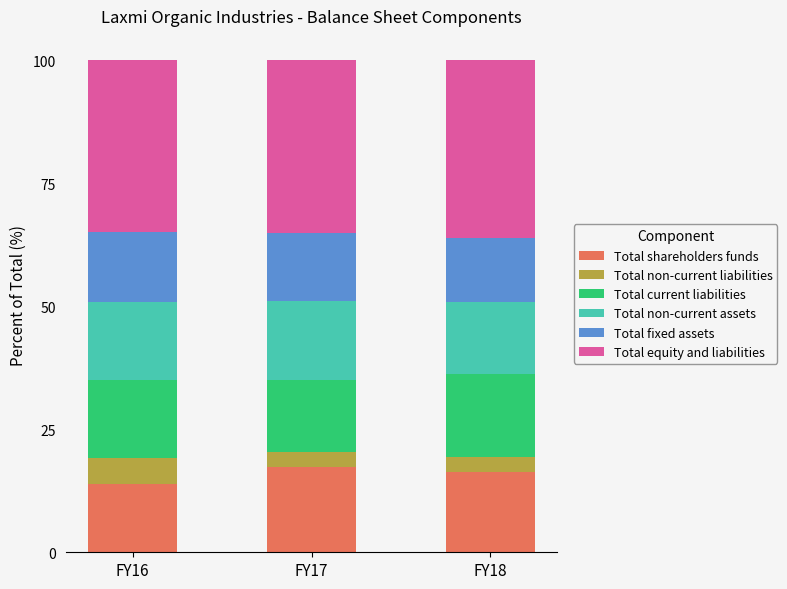

What is the total value across all series at FY17?

100.0